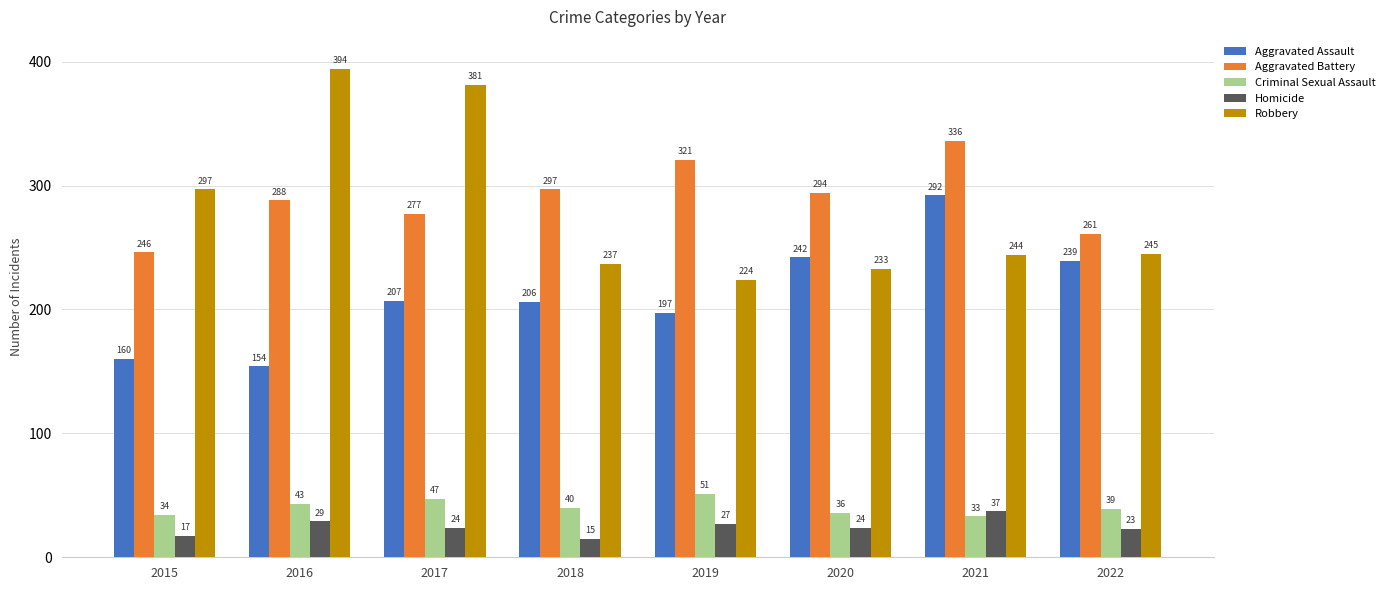

Rank the series by their maximum value, from lowest to highest.

Homicide, Criminal Sexual Assault, Aggravated Assault, Aggravated Battery, Robbery